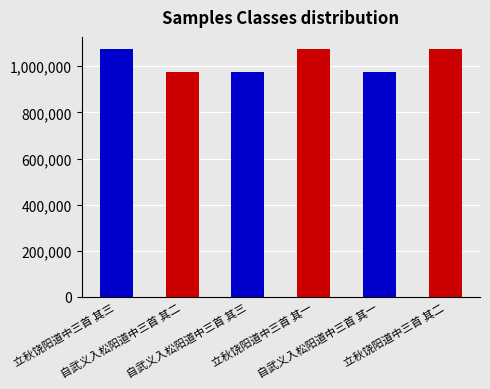

Where does the data first go above 1073405?

立秋饶阳道中三首 其三